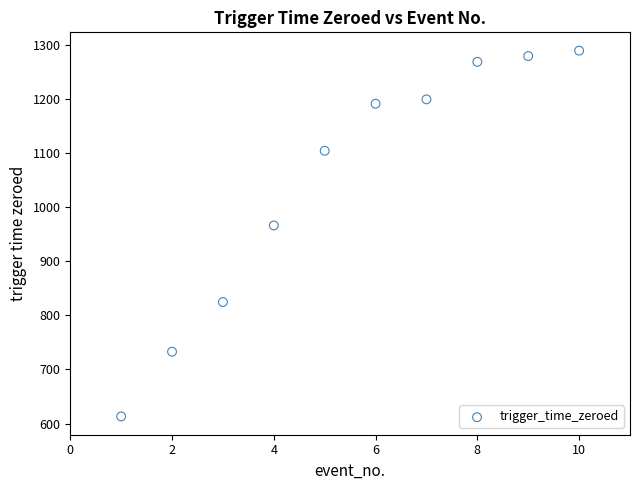

What Y value in the scatter plot is closest to 951?

966.0